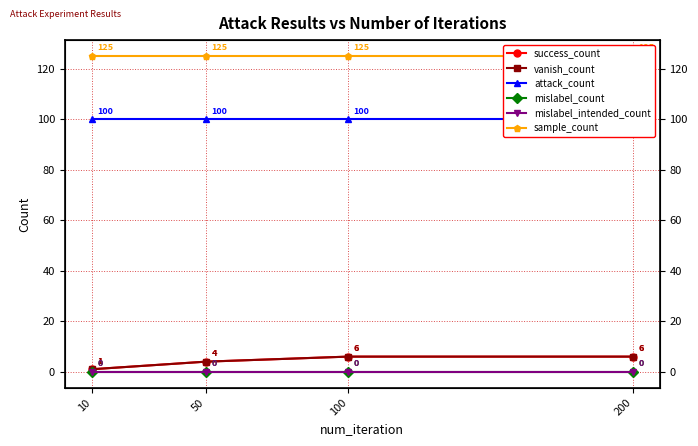

What is the difference between the success_count values at 10 and 200?

5